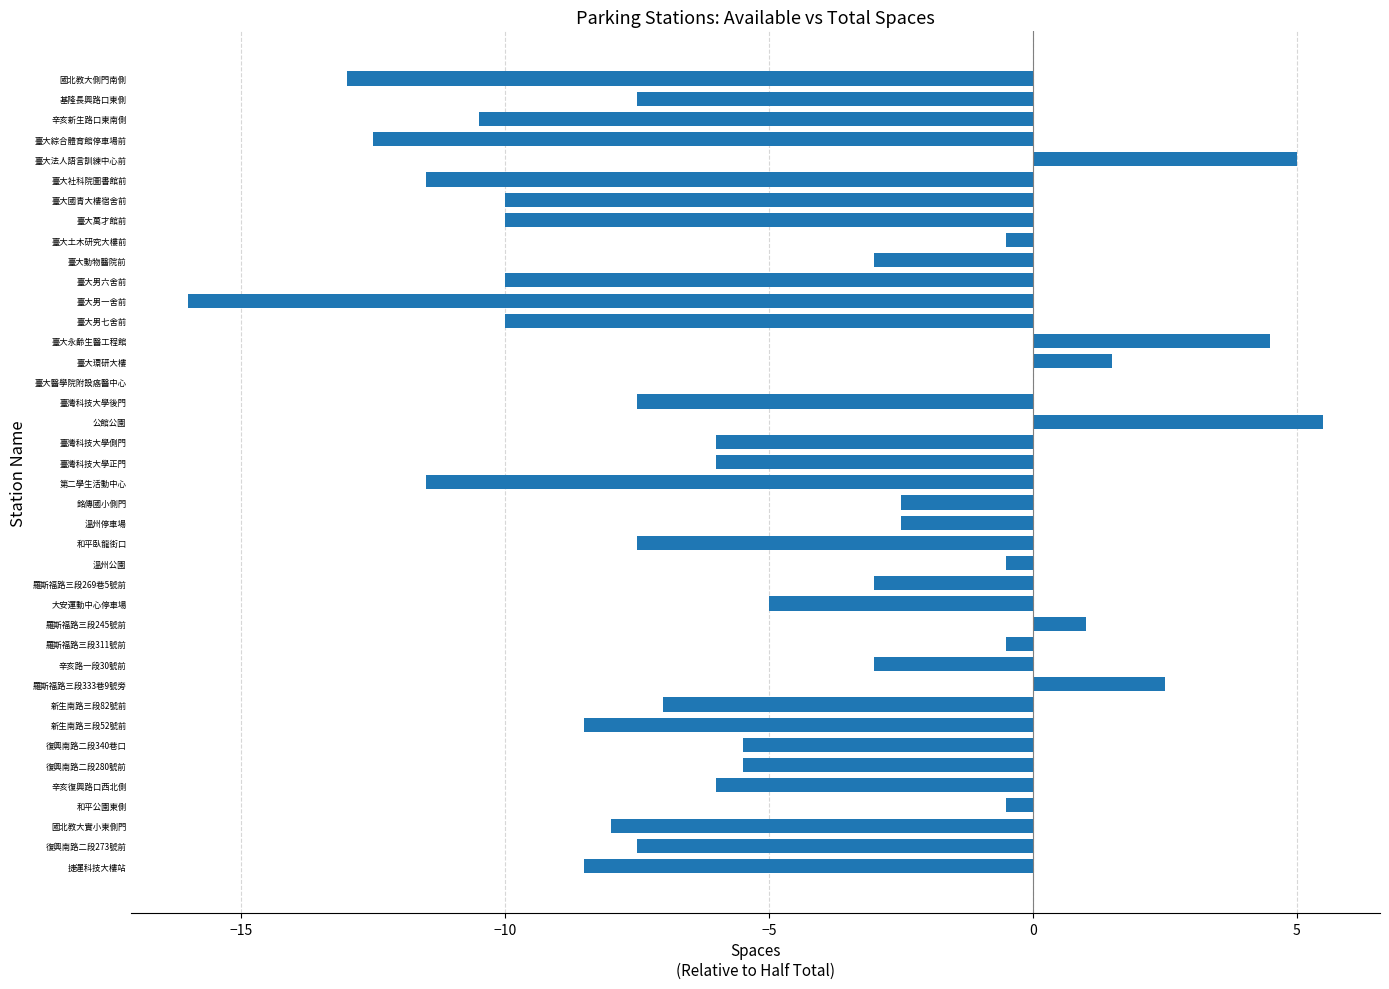

Read the value at 羅斯福路三段311號前.

-0.5